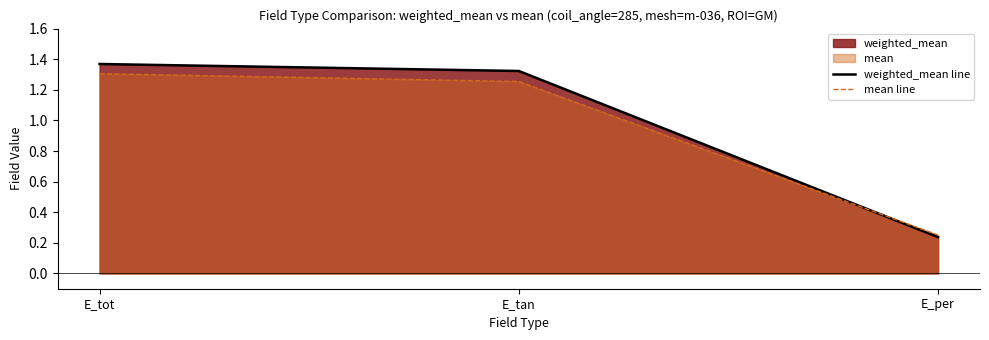

What position from the left is E_tot?

1